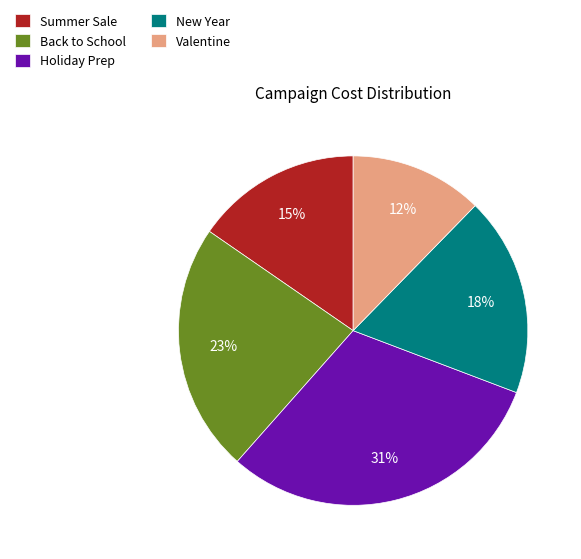

True or false: Holiday Prep accounts for 31% of the total.

True